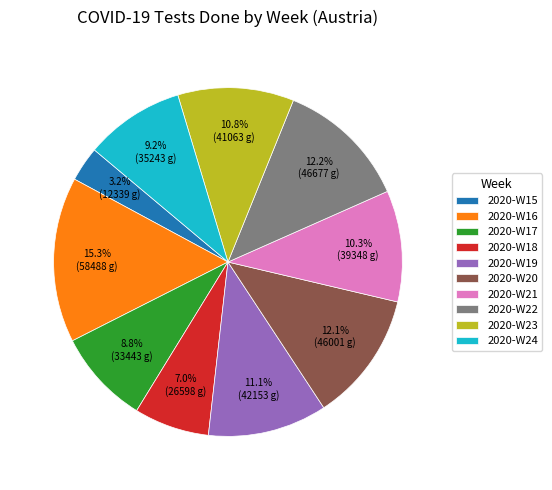

Does 2020-W23 represent more than half of the total?

No